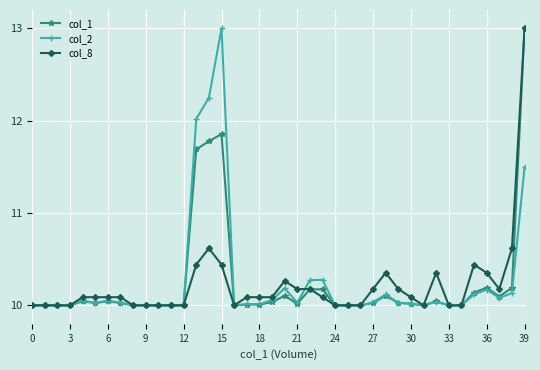

What is the maximum value for col_8?

13.0